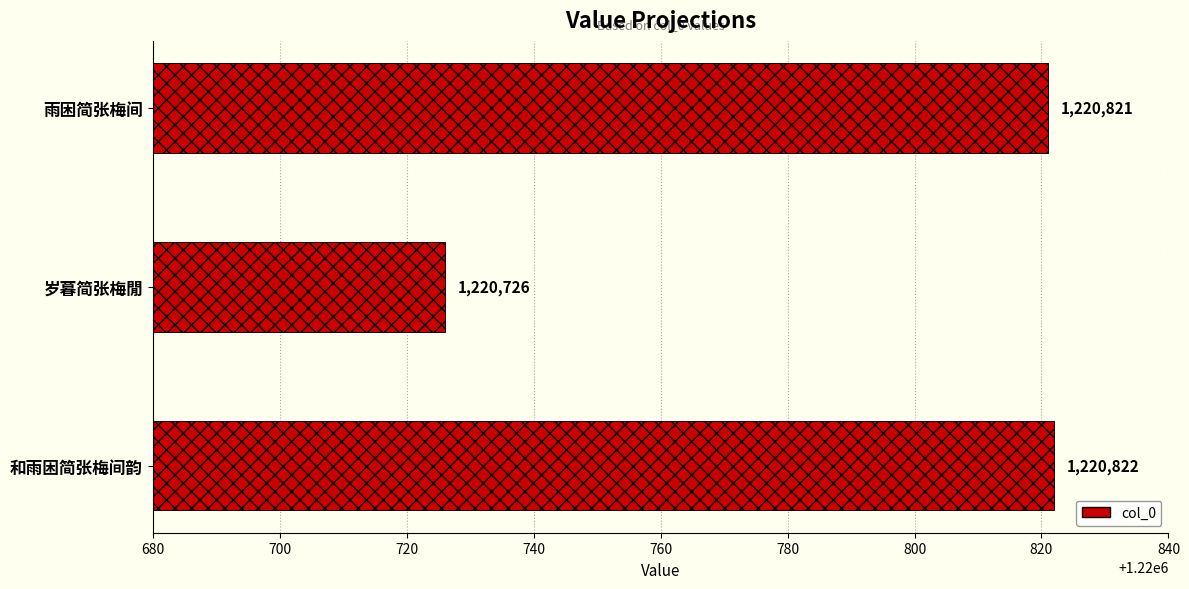

What is the value of the 2nd bar from the left?

1220726